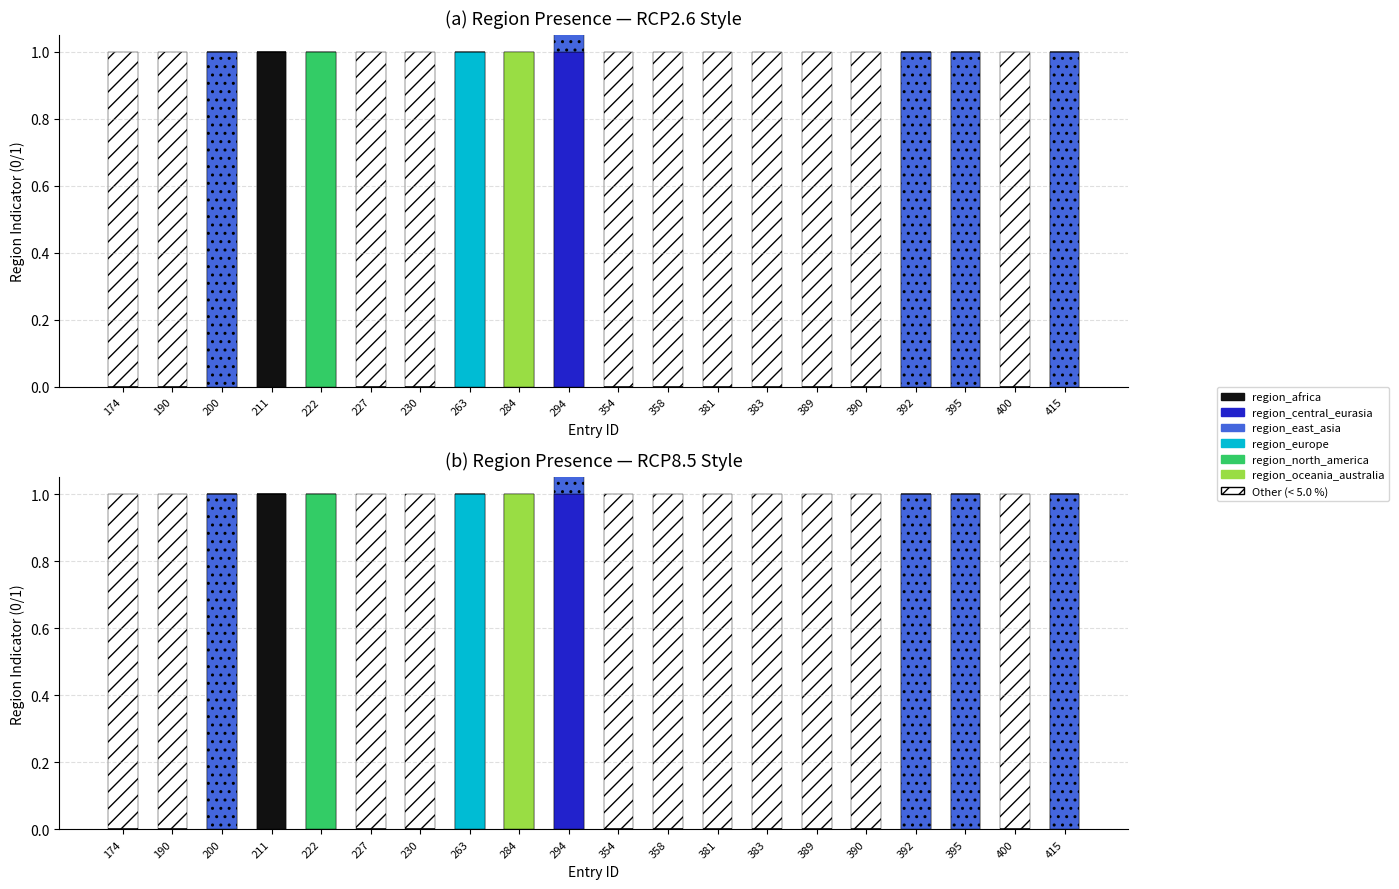

At which category is the sum across all series the highest?

294